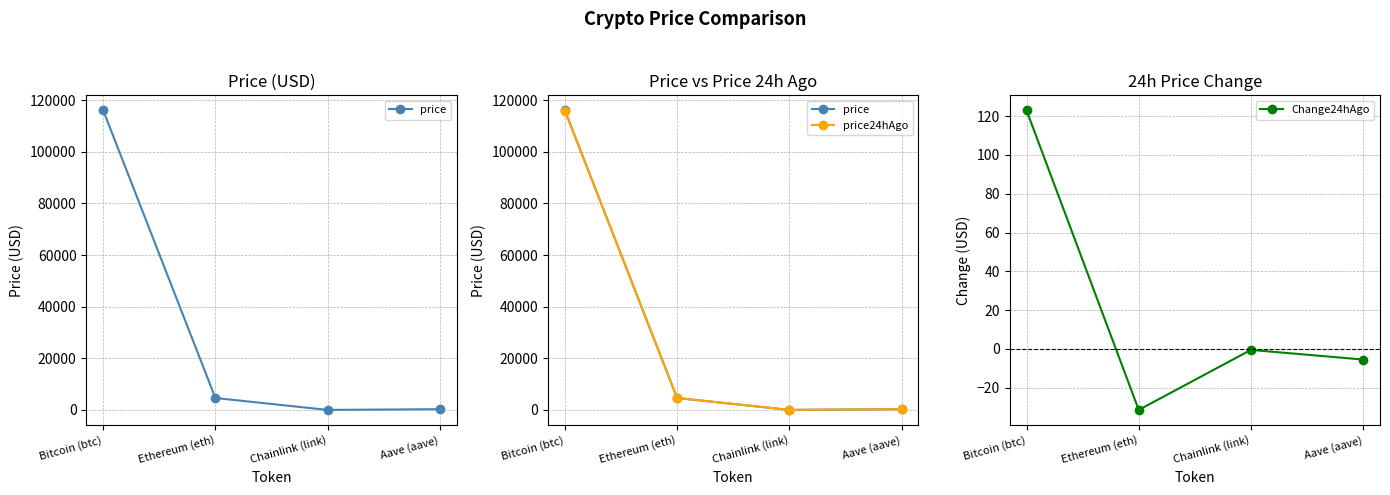

True or false: Change24hAgo and price24hAgo intersect in this chart.

False